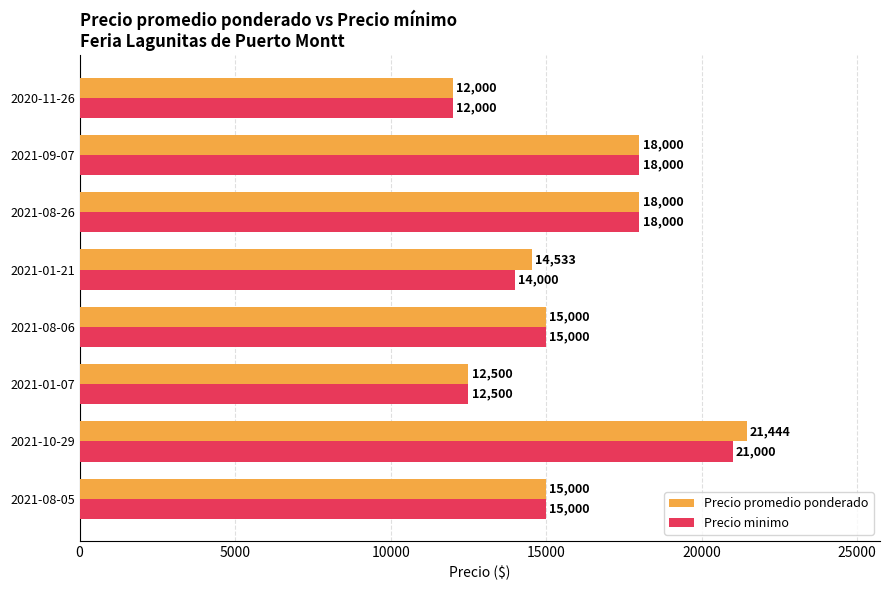

What is the minimum value shown in the chart?

12000